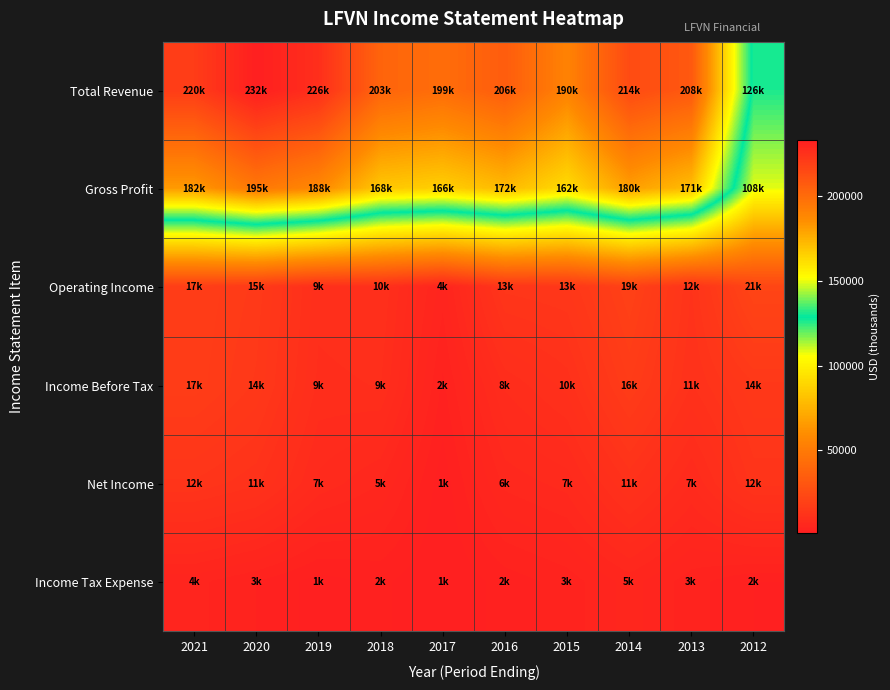

At how many categories does at least one series exceed 204801?

6